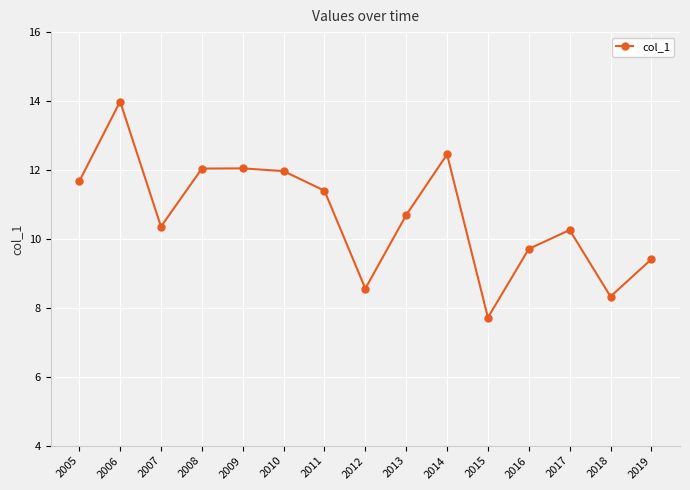

What is the value of the 2nd point from the left?

14.0